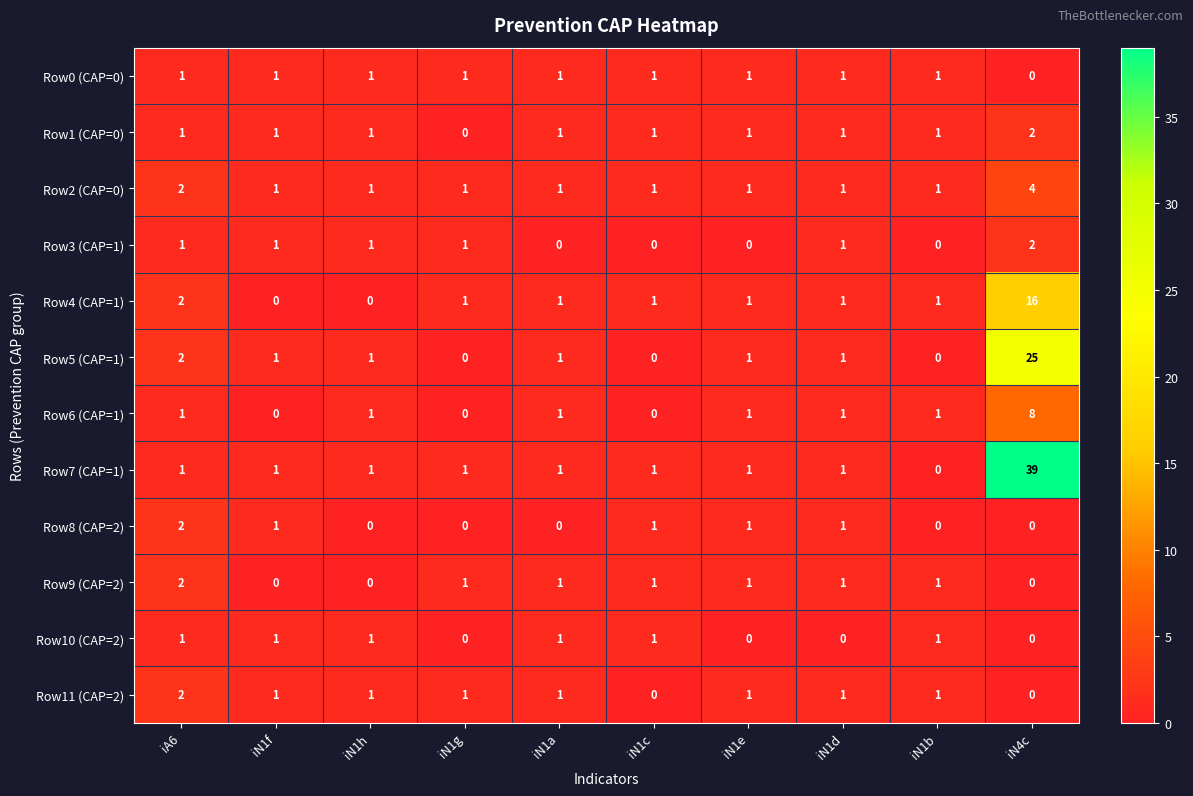

Between iN1d and iN4c, which series saw the biggest shift?

Row7 (CAP=1)